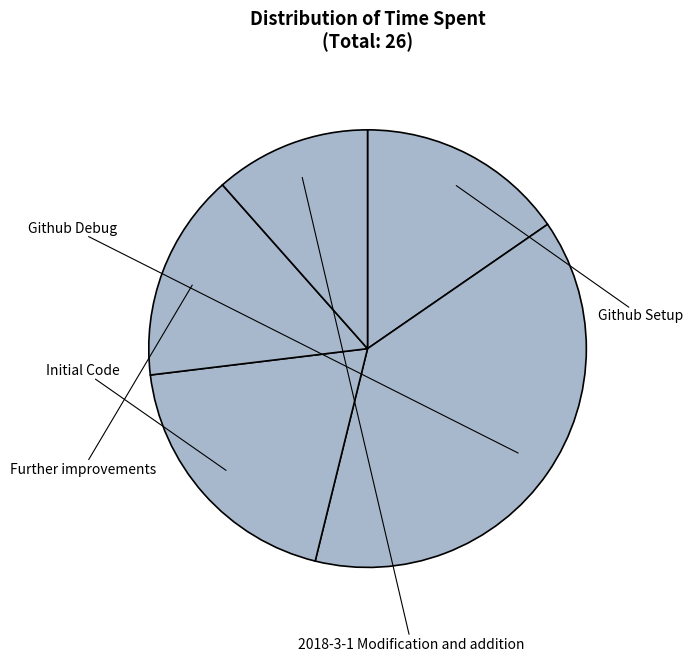

True or false: Further improvements accounts for 15% of the total.

True